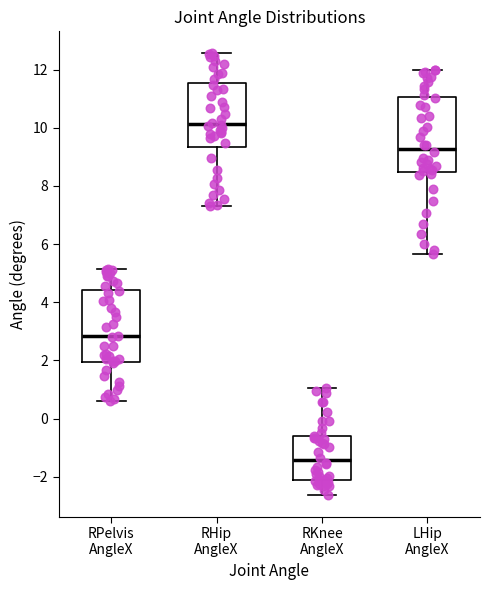

Where does the lower whisker of the box for LHip AngleX end on the y-axis? The values are not printed on the chart, so give them approximately, as read against the axis.

5.6